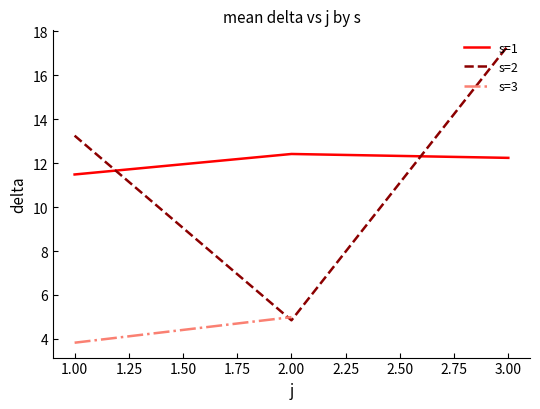

Which category has the lowest value in the s=2 series?

2.00